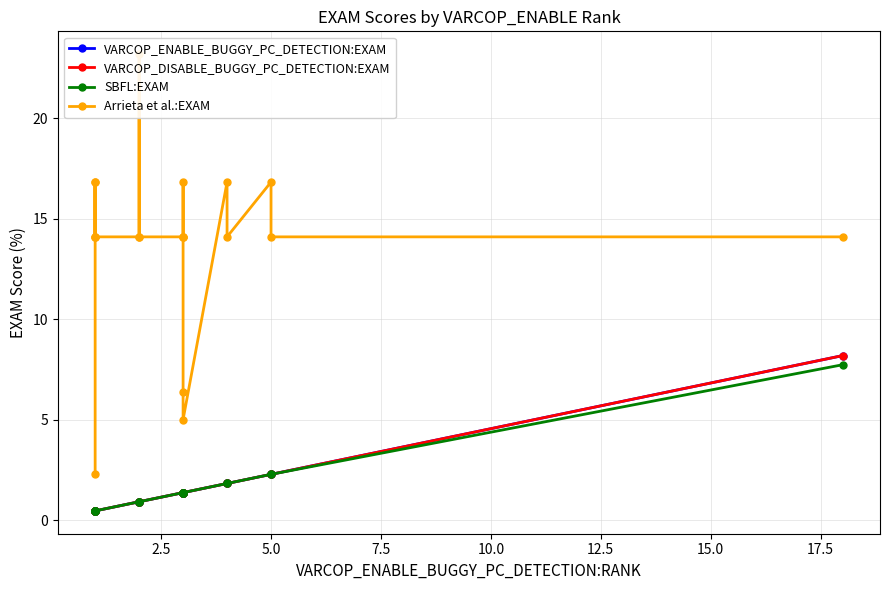

What is the maximum value for SBFL:EXAM?

7.7